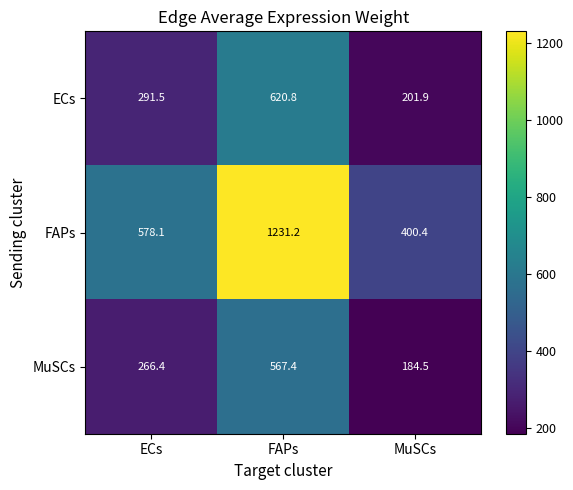

At how many categories does at least one series exceed 527?

2